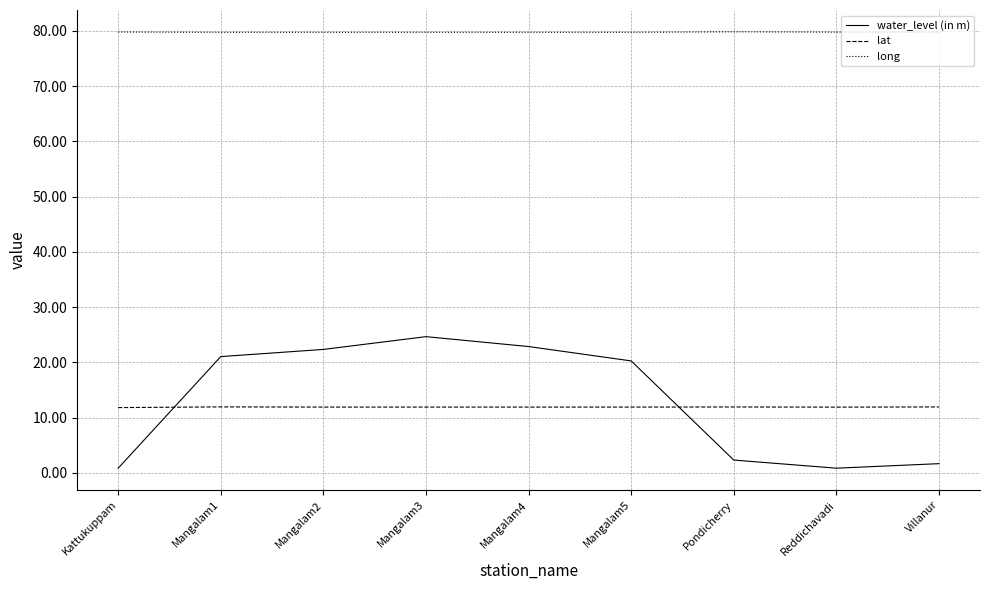

True or false: long and lat intersect in this chart.

False